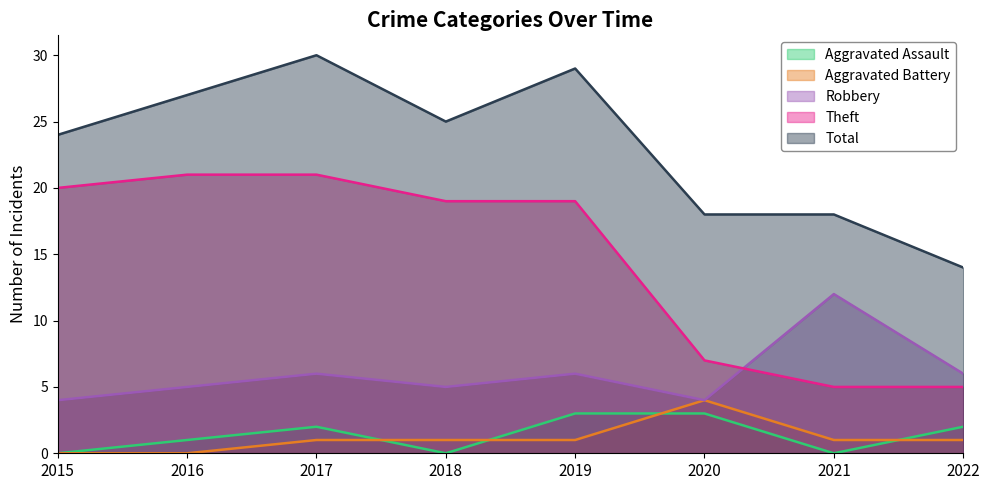

True or false: Total and Aggravated Assault intersect in this chart.

False